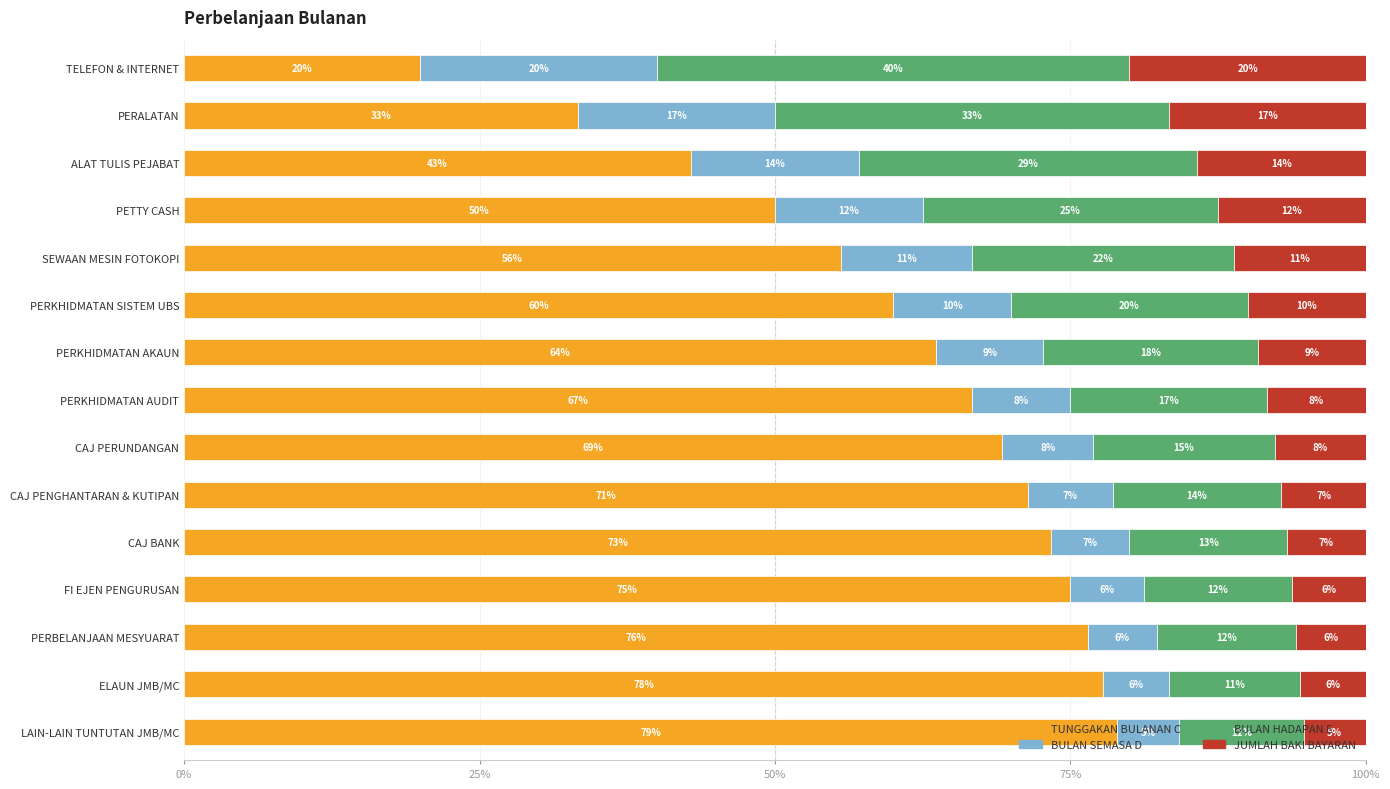

Which series has the largest range (max minus min)?

TUNGGAKAN BULANAN C